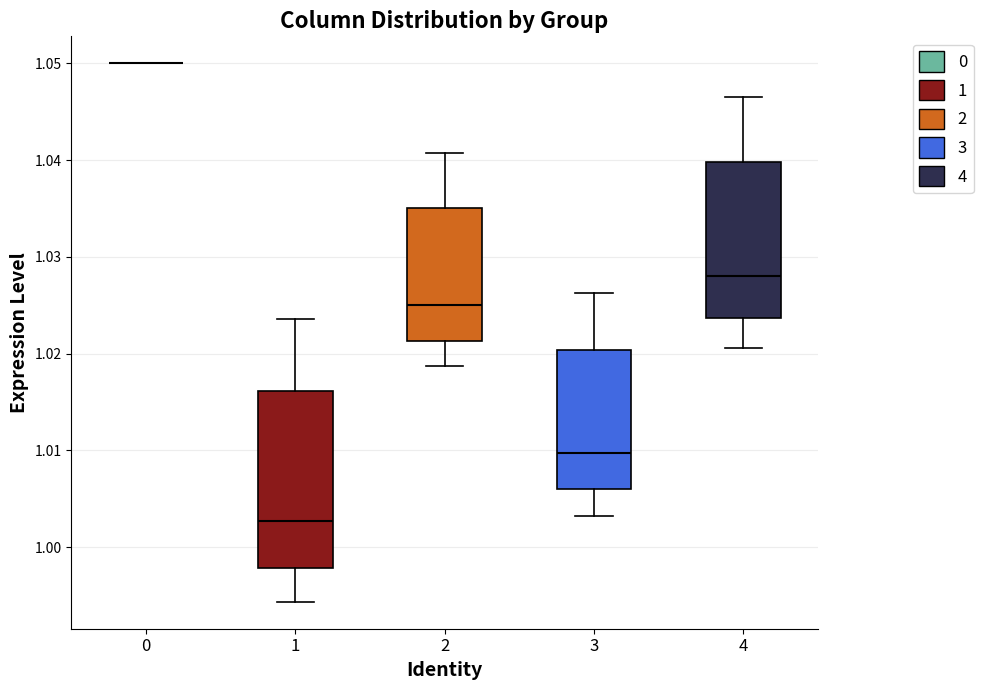

Which box is the tallest, from its lower edge to its upper edge?

1